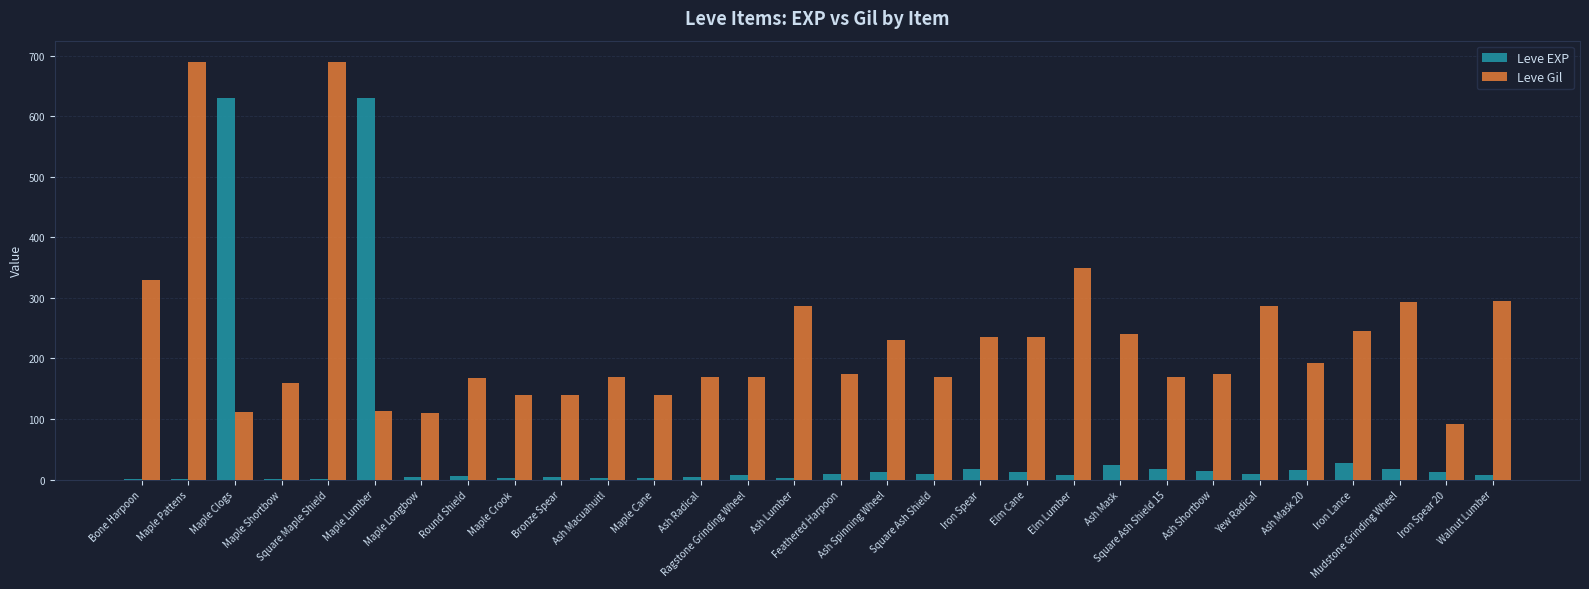

Which series has the largest total across all categories?

Leve Gil